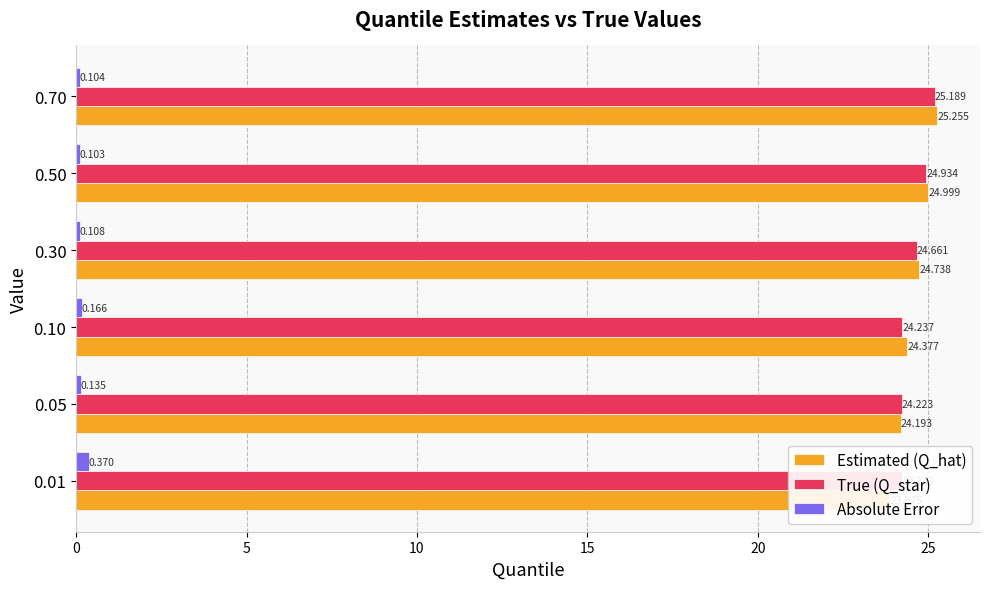

How many bars are there in each group?

3